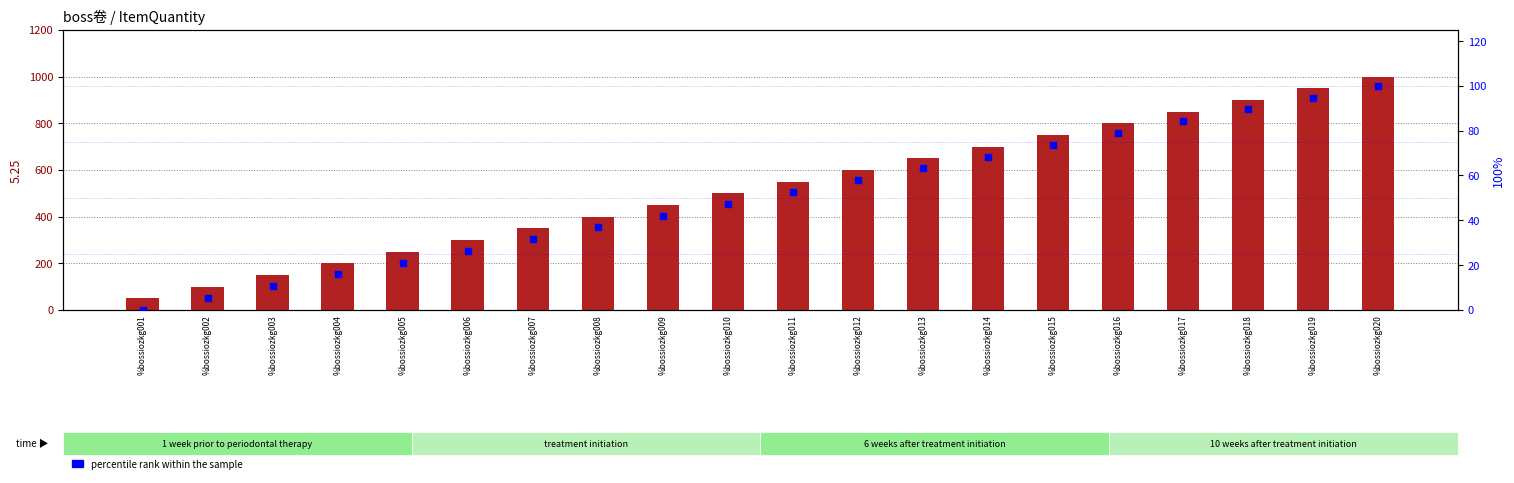

What is the total value across all series at %bossiozkg009?

492.1